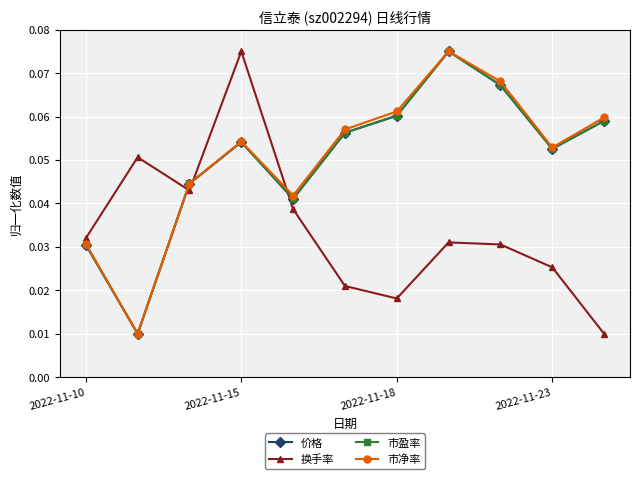

In 价格, how many points are higher than both neighbors (excluding endpoints)?

2